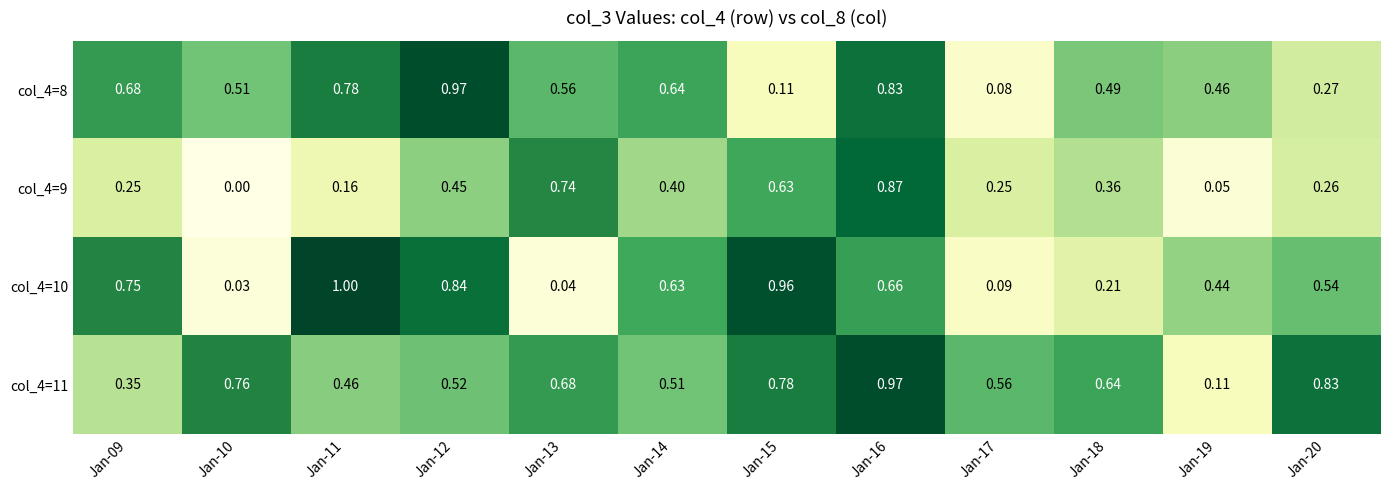

How many categories are shown in the chart?

12